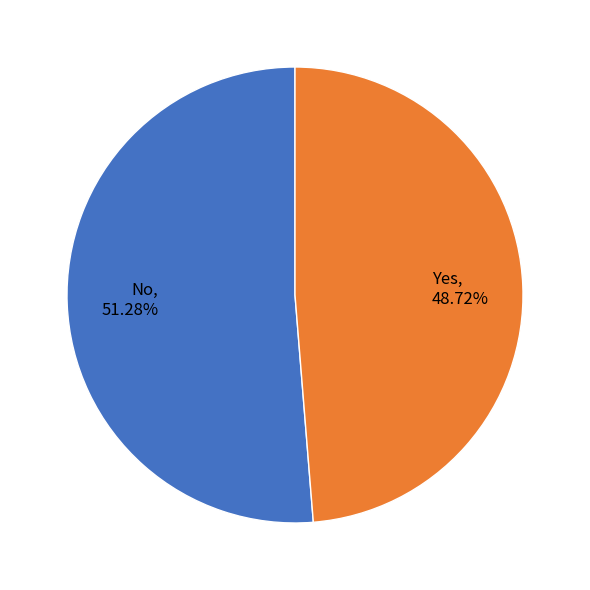

Combined, do No and Yes account for over 50%?

Yes